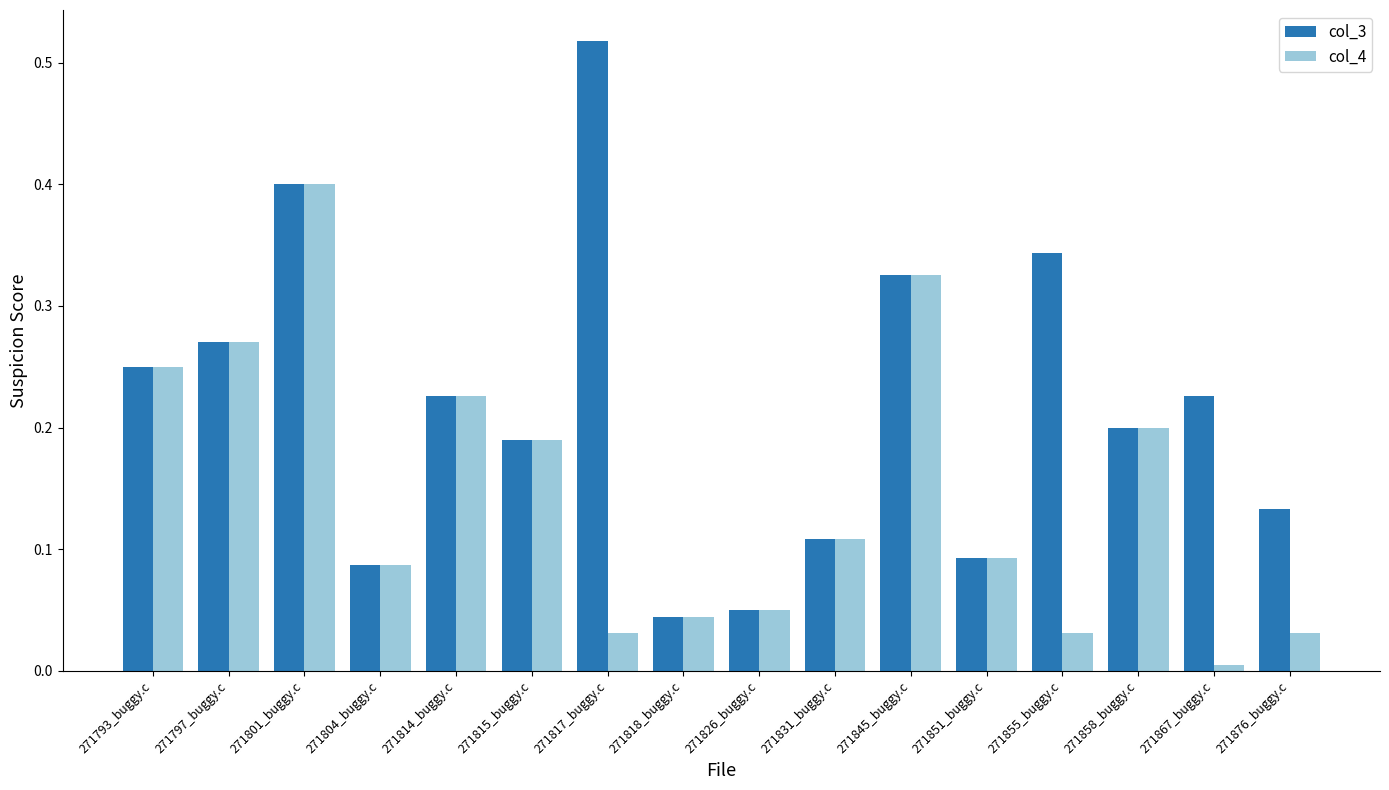

Which category has the highest value across all series?

271817_buggy.c